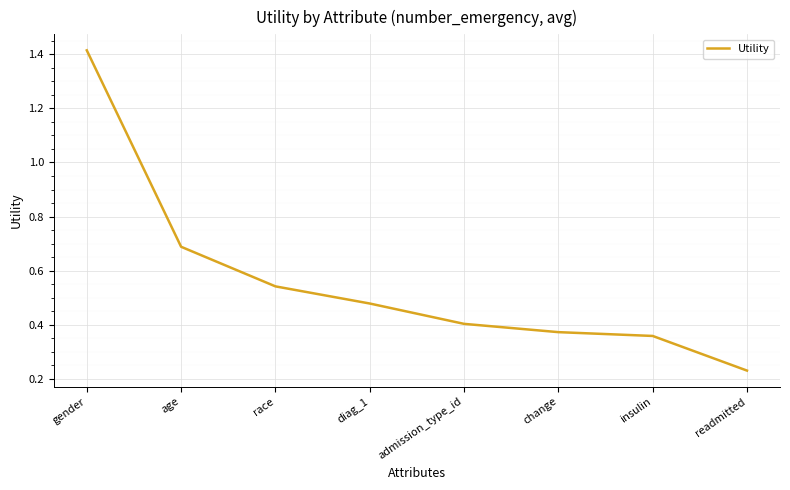

At which category does the chart reach its minimum across all series?

readmitted